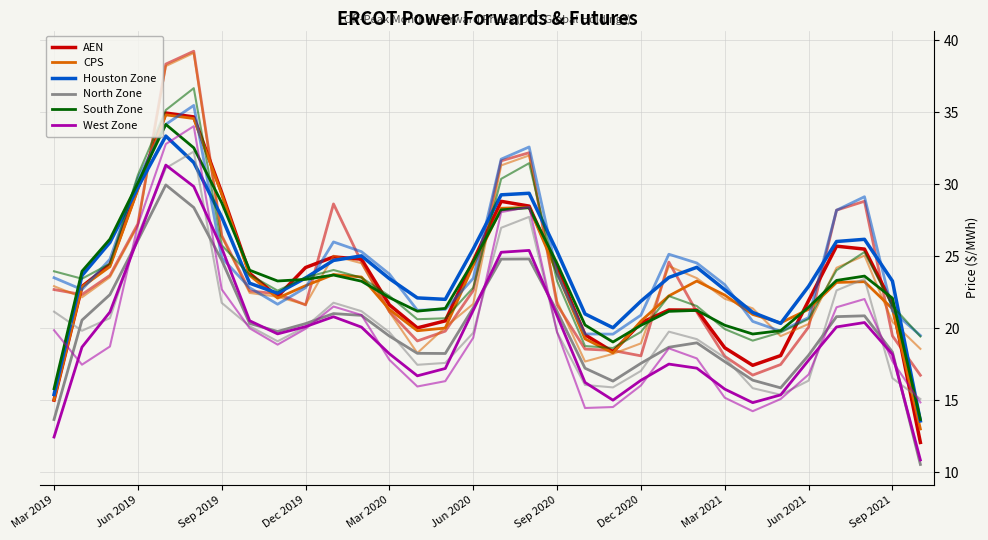

True or false: West Zone and Houston Zone intersect in this chart.

False